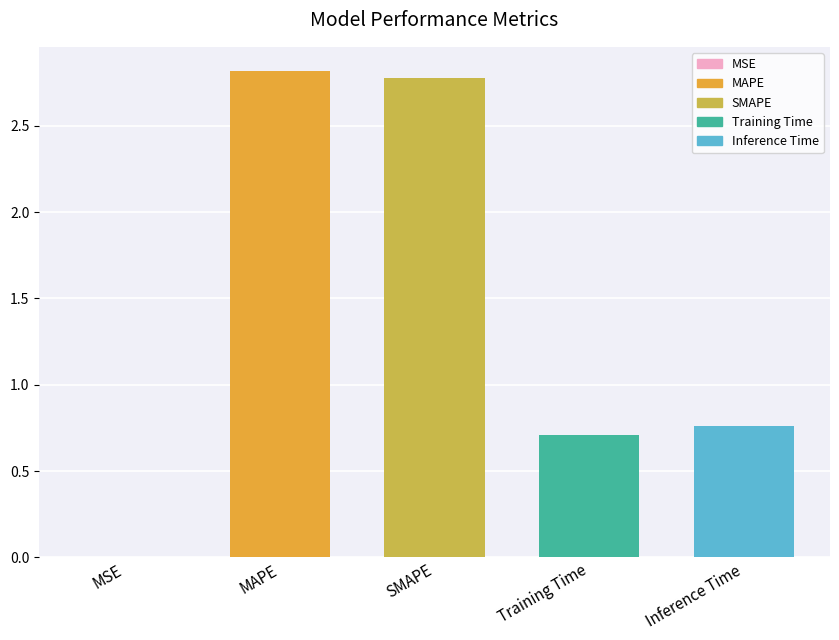

The value at Training Time is 0.4. True or false?

False